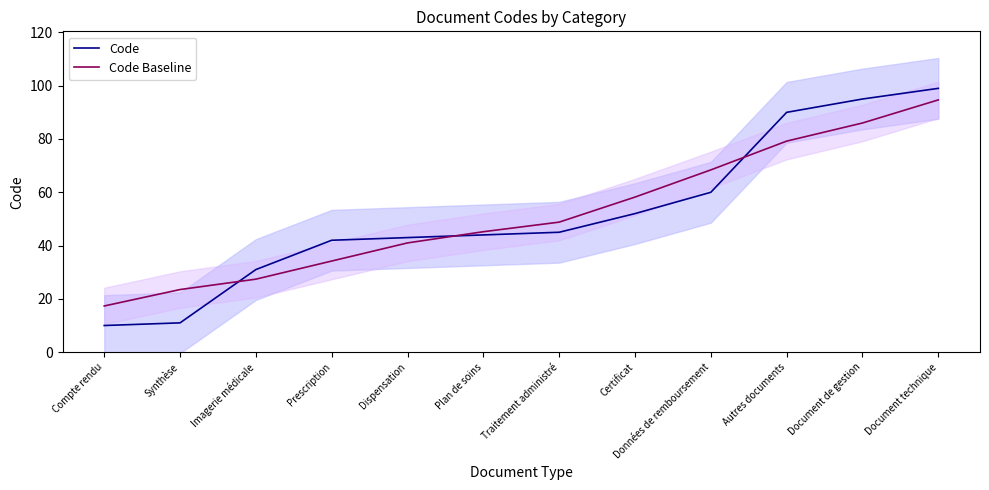

What position from the right is Imagerie médicale?

10